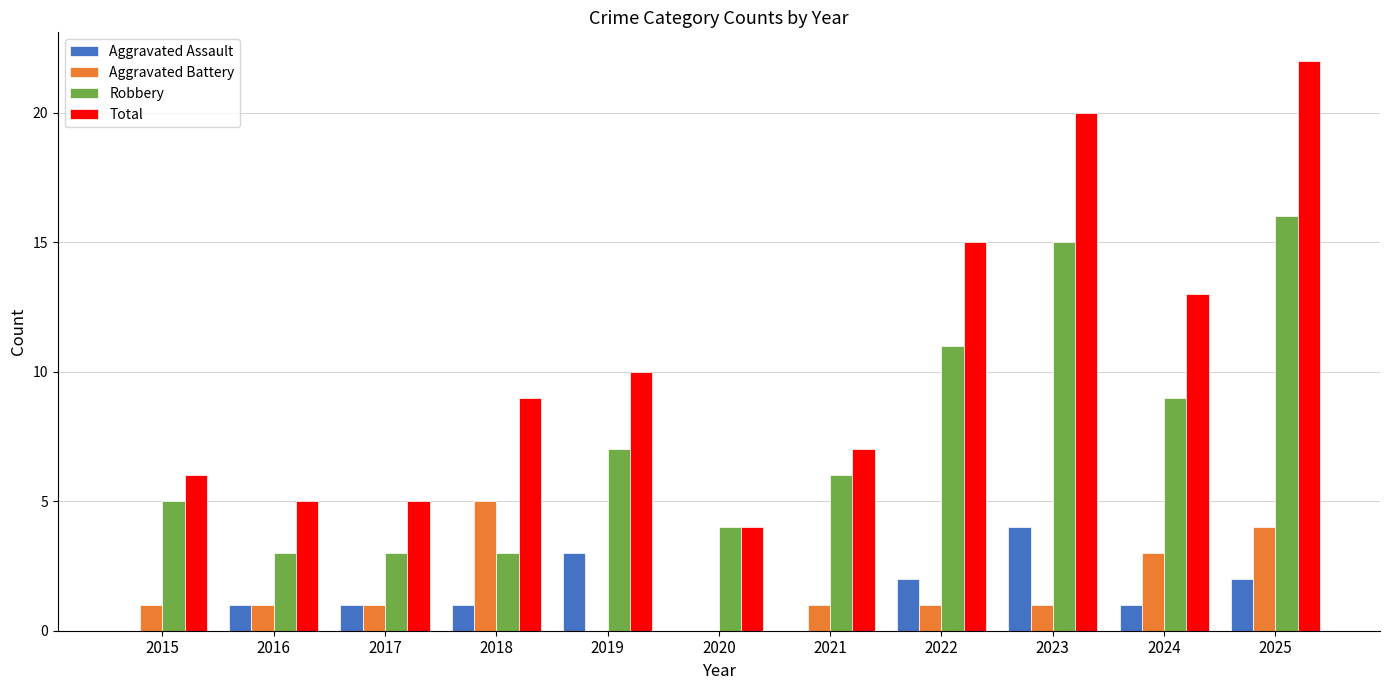

At which category is the sum across all series the highest?

2025